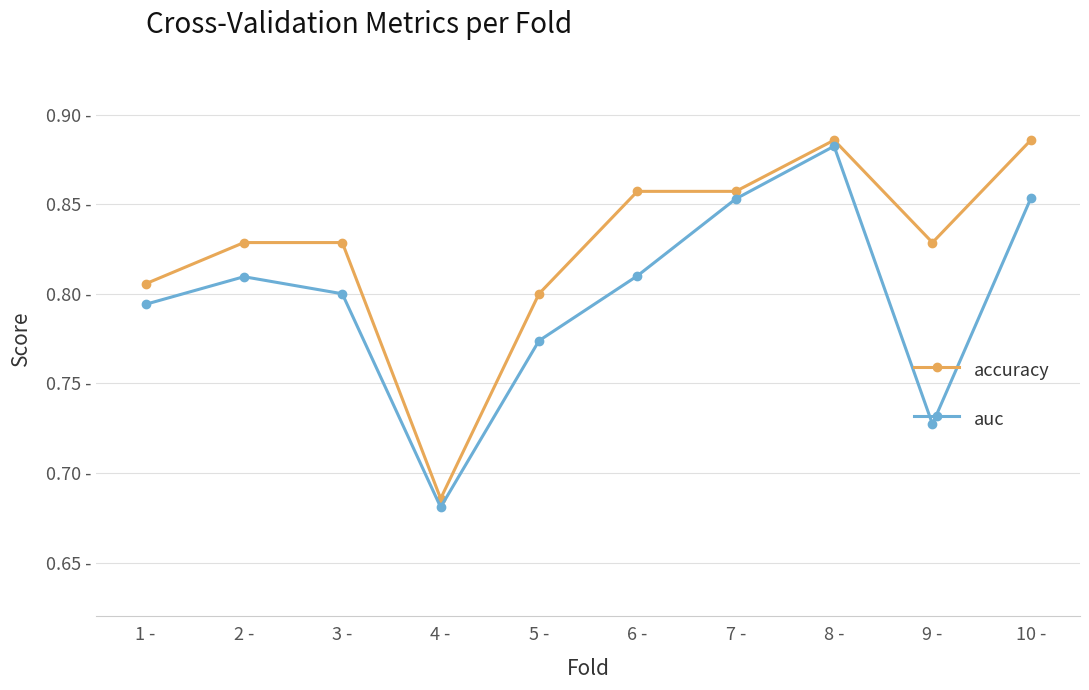

What is the maximum value shown in the chart?

0.9